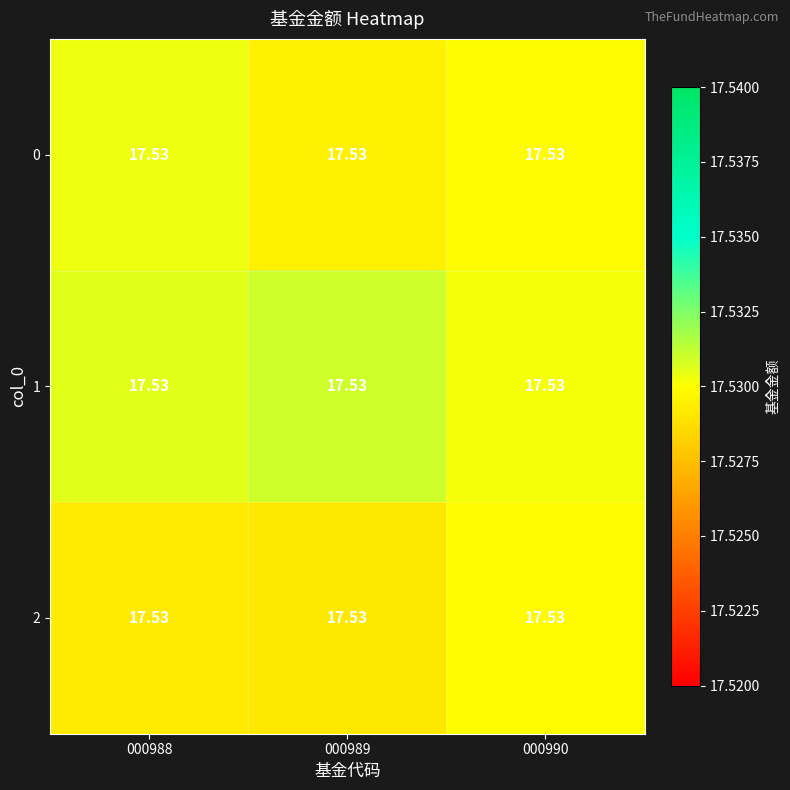

Between 000990 and 000989, which is larger?

000990